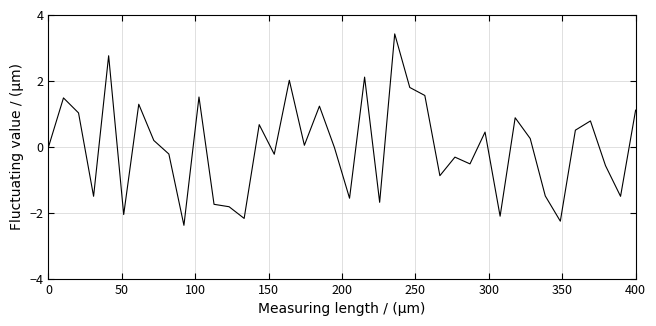

What is the smallest value displayed?

-2.4